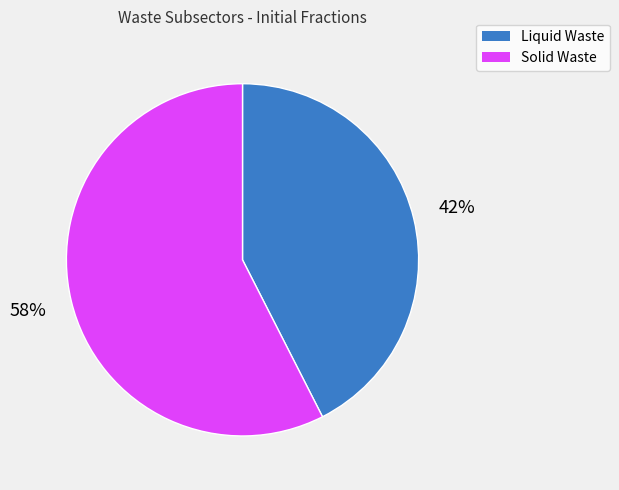

Is there a majority slice in this chart?

Yes